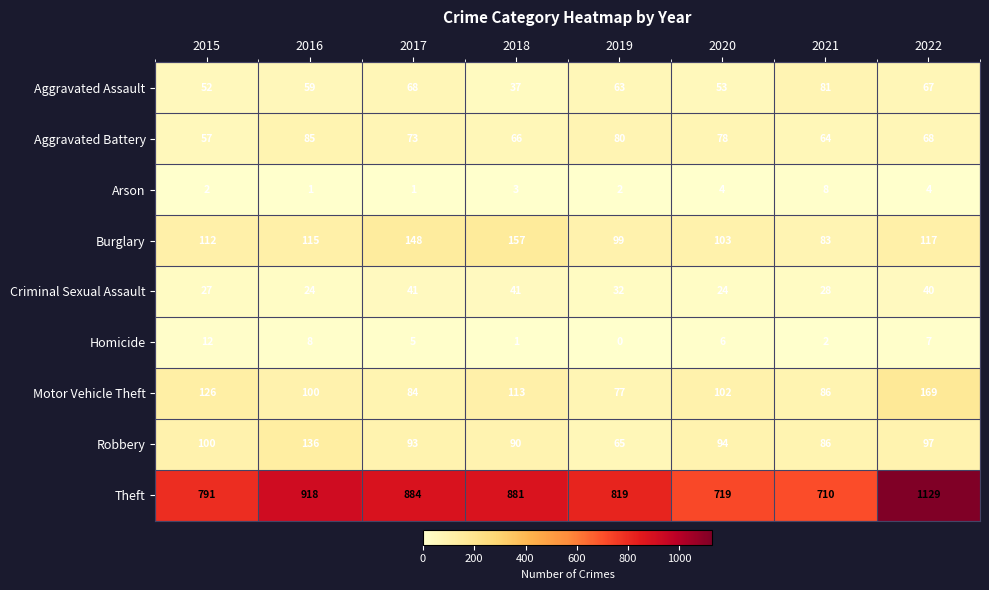

What is the maximum value shown in the chart?

1129